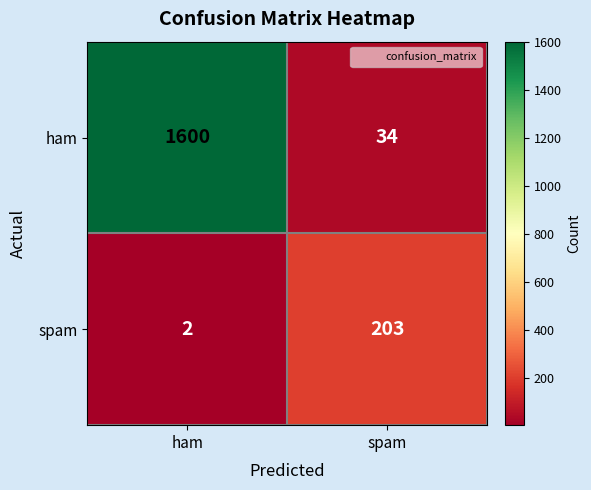

The spam series shows 3 at ham. True or false?

False